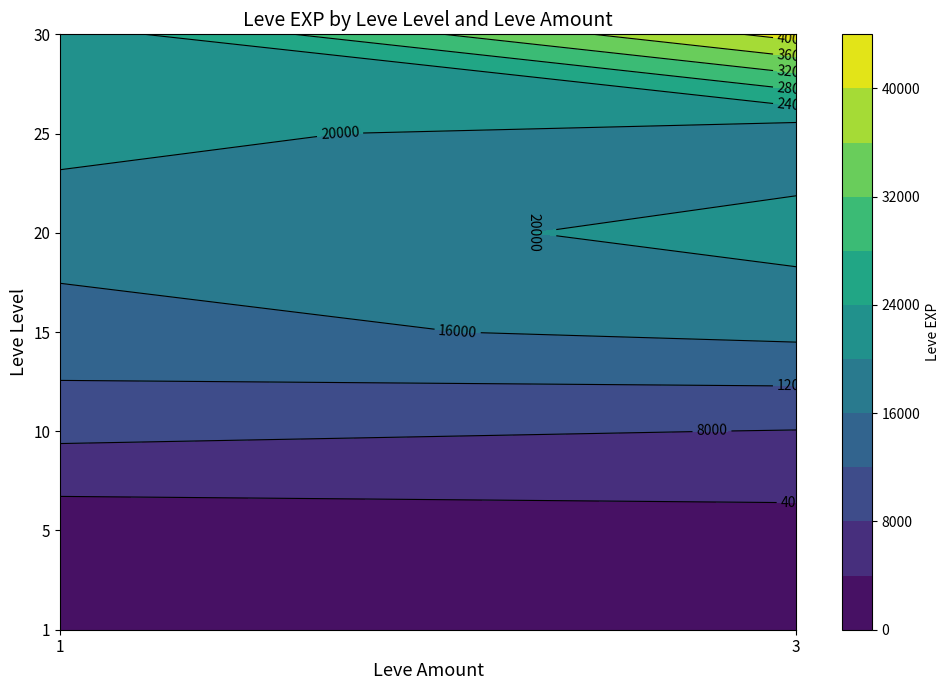

How many 30 values are between 21740 and 41410?

2